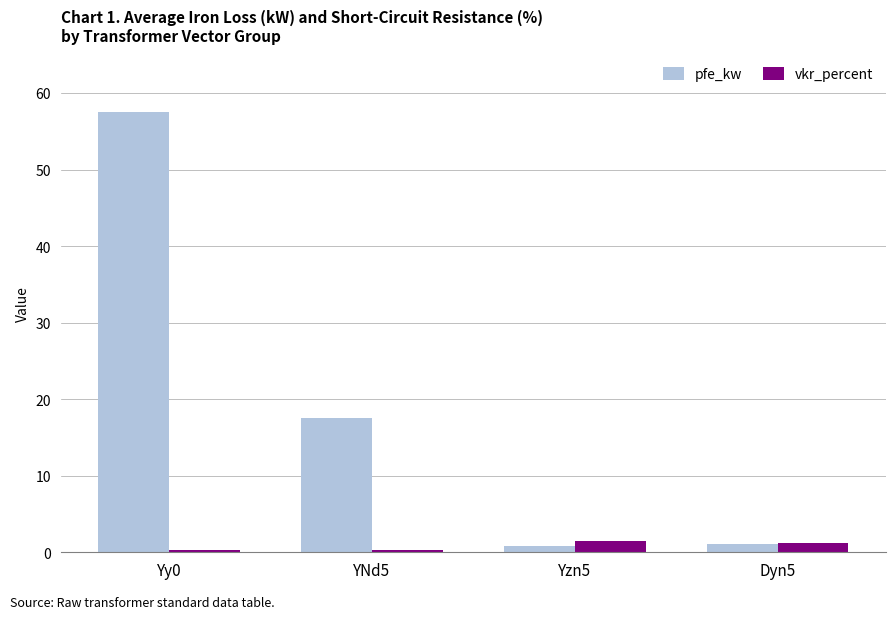

How many values in the vkr_percent series exceed 1?

2